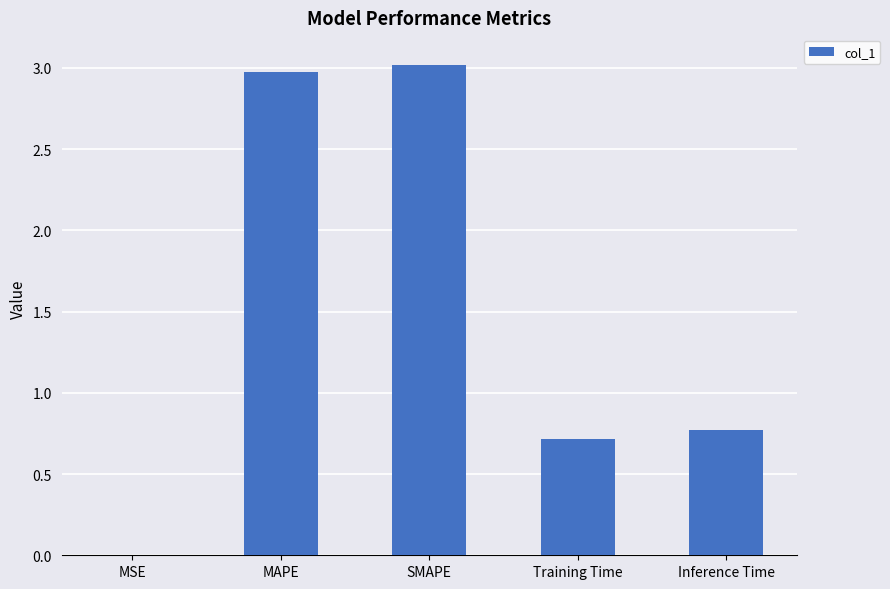

What is the change in value from Training Time to Inference Time?

+0.1